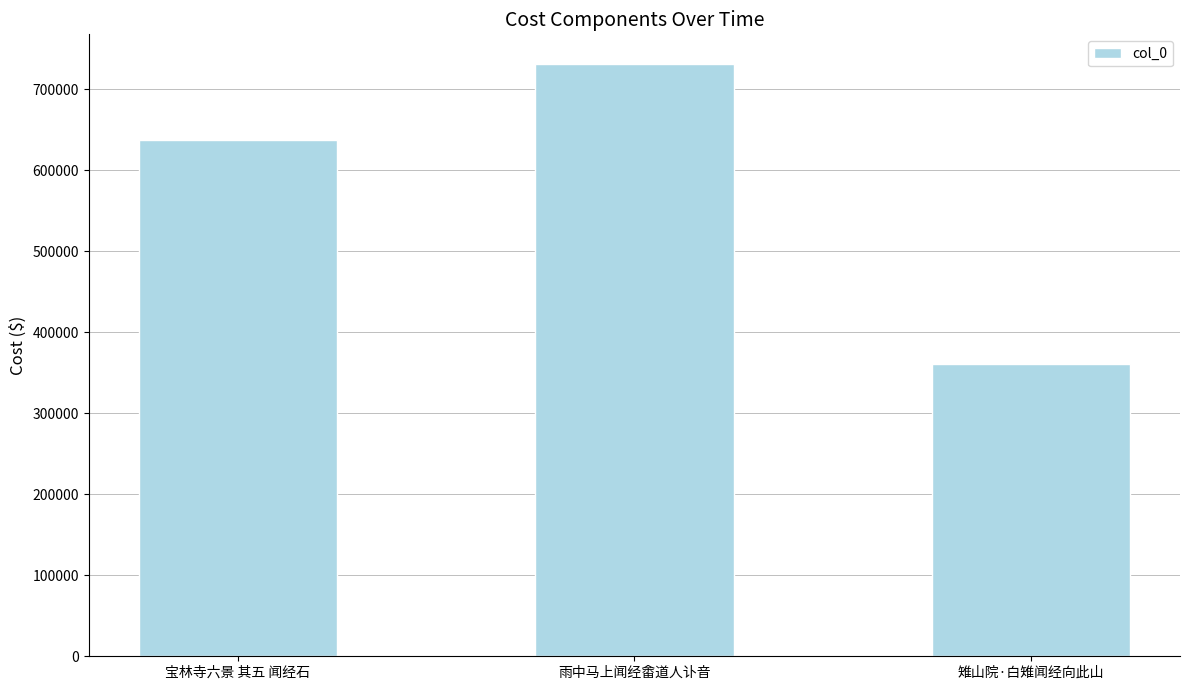

Where is the data nearest to the value 546141?

宝林寺六景 其五 闻经石